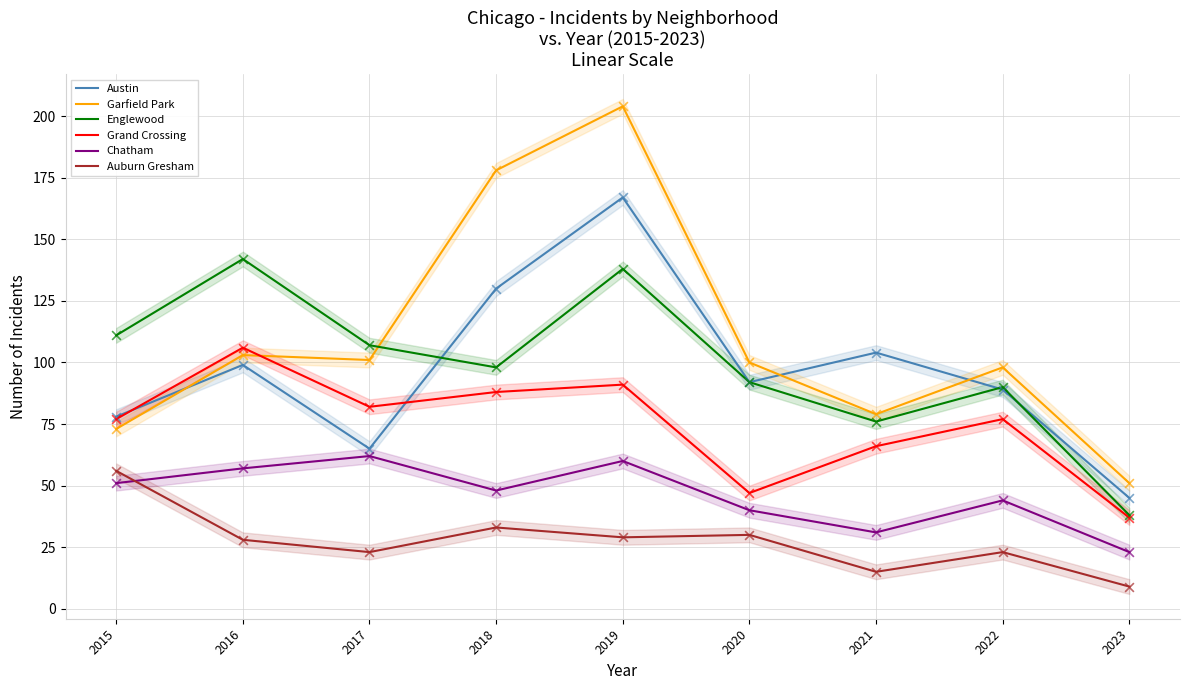

Which series has the widest spread of Y values?

Garfield Park